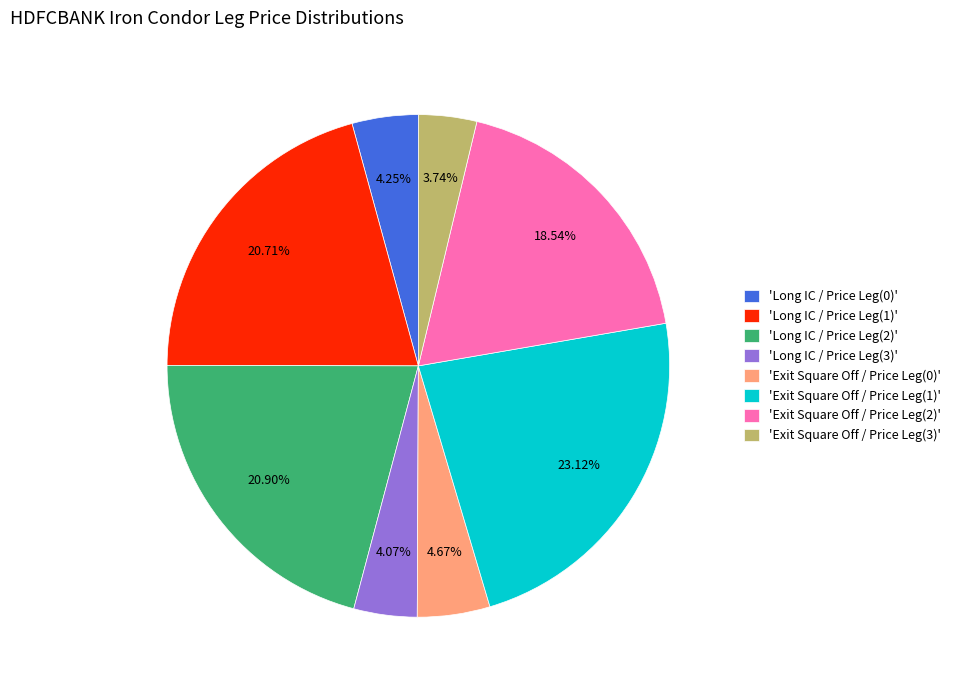

To the nearest percent, what is the difference between the largest and smallest slice percentages?

19%